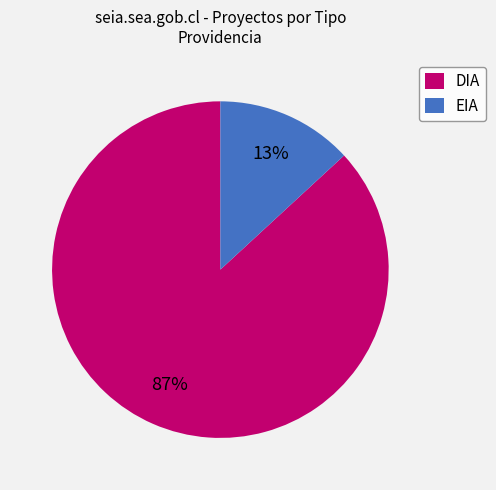

Which slice represents more than half of the pie?

DIA